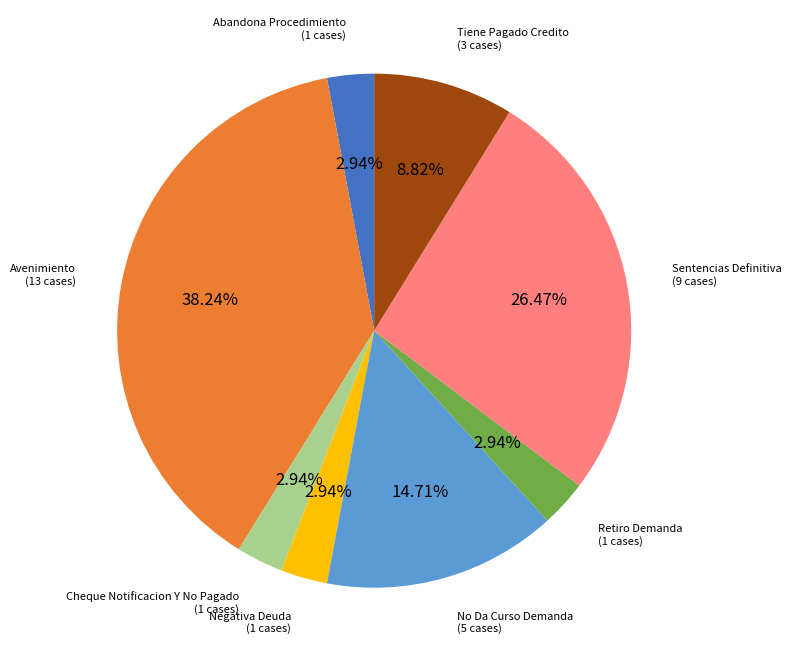

Does any single category account for the majority?

No